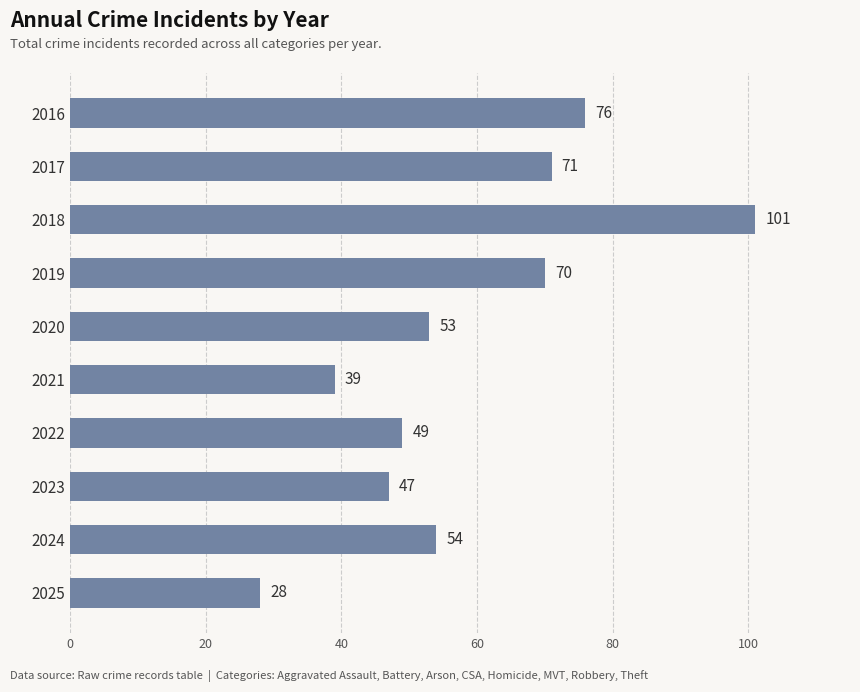

What is the smallest value displayed?

28